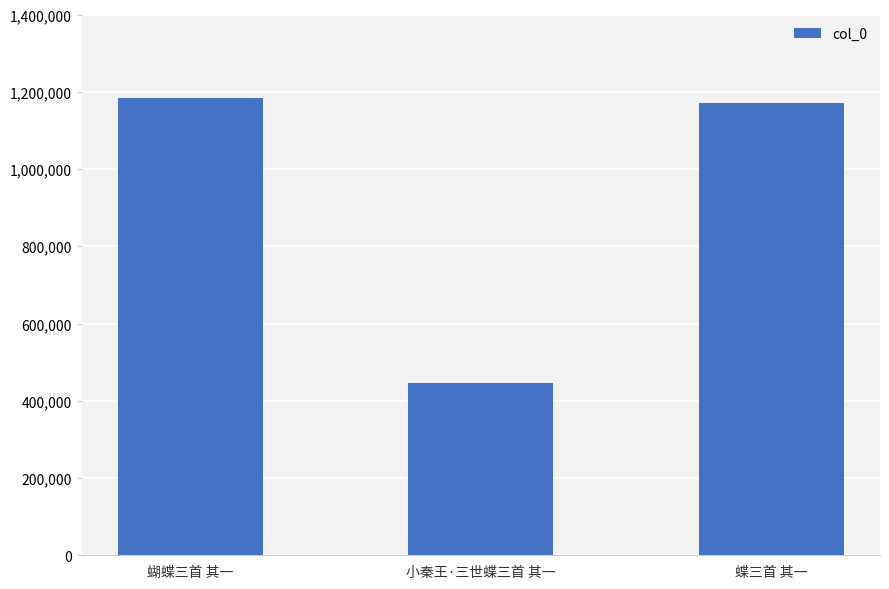

What is the ratio of the value at 蝴蝶三首 其一 to the value at 蝶三首 其一?

1.0